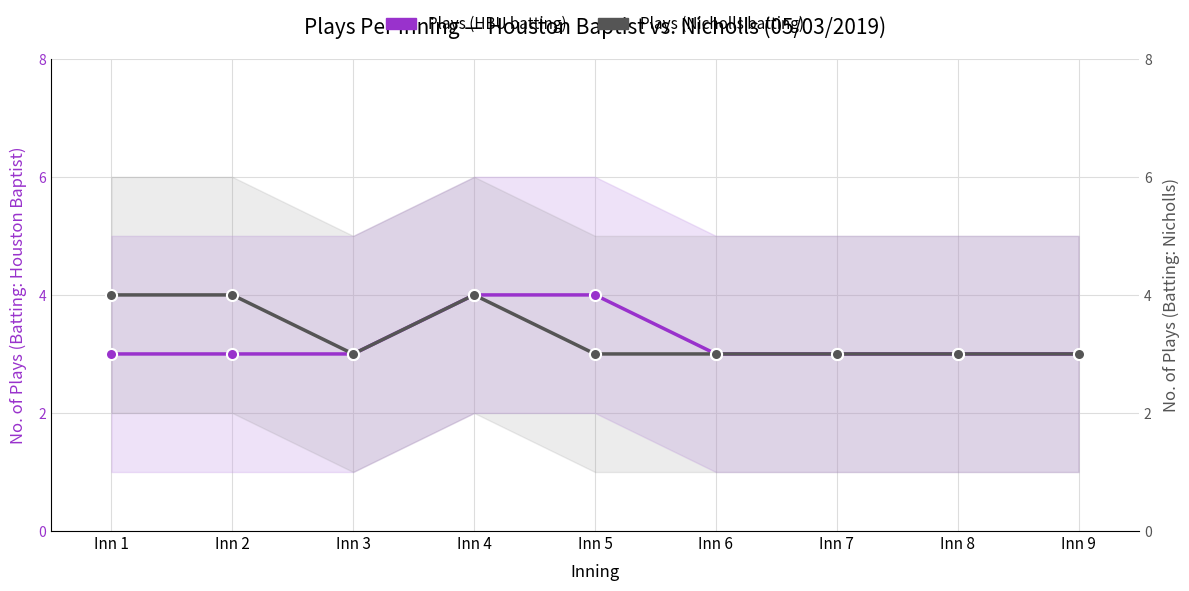

Rank the series at Inn 6 from highest to lowest value.

Plays (HBU batting), Plays (Nicholls batting)